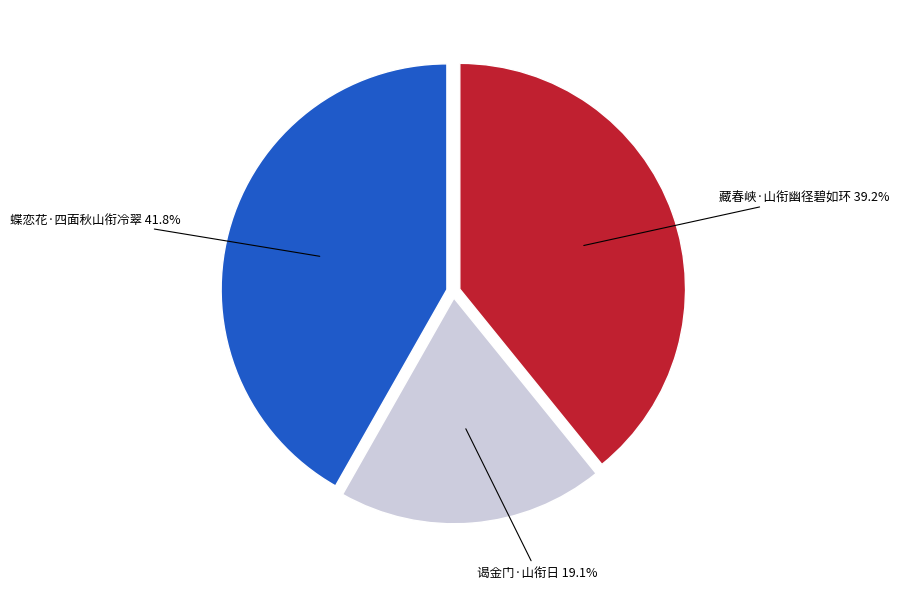

True or false: 谒金门·山衔日 accounts for 19% of the total.

True